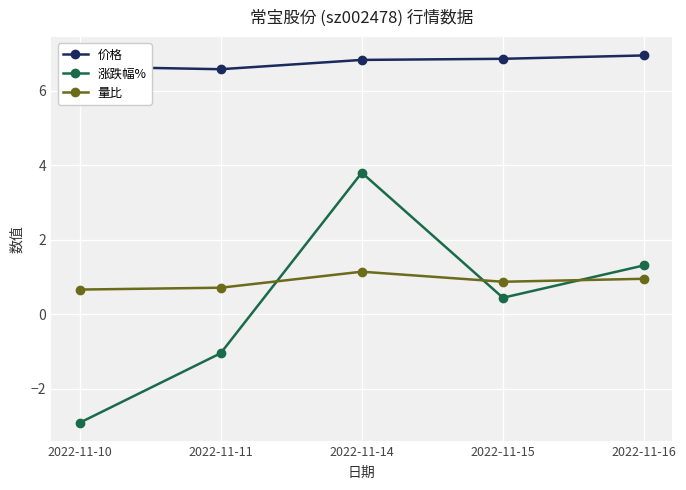

What is the total value across all series at 2022-11-10?

4.4